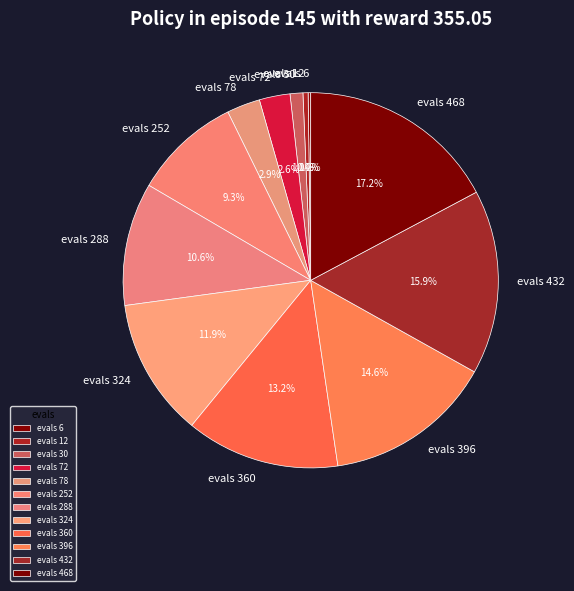

Which slice is the largest?

evals 468